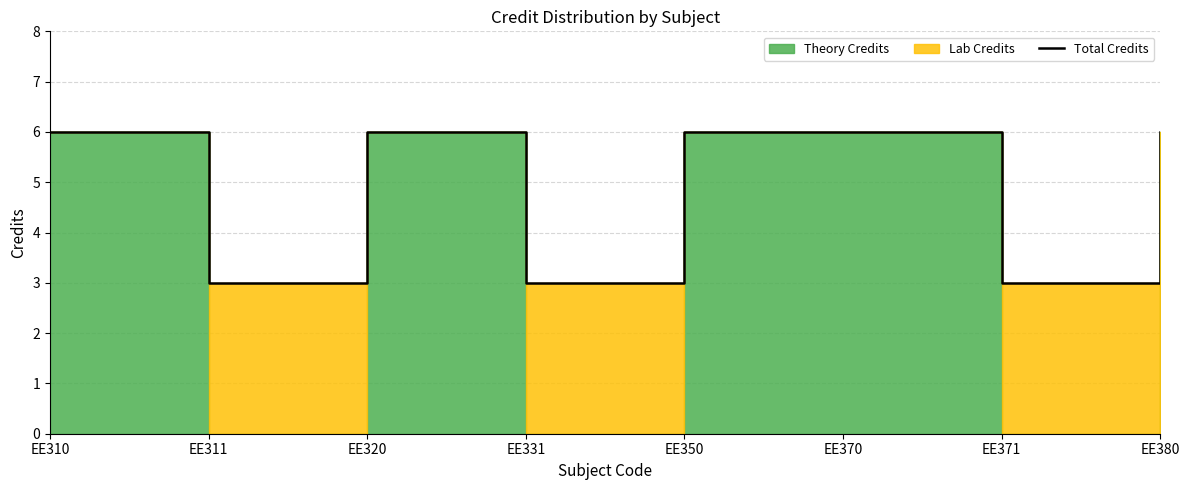

Which label corresponds to the smallest value in the chart?

EE311